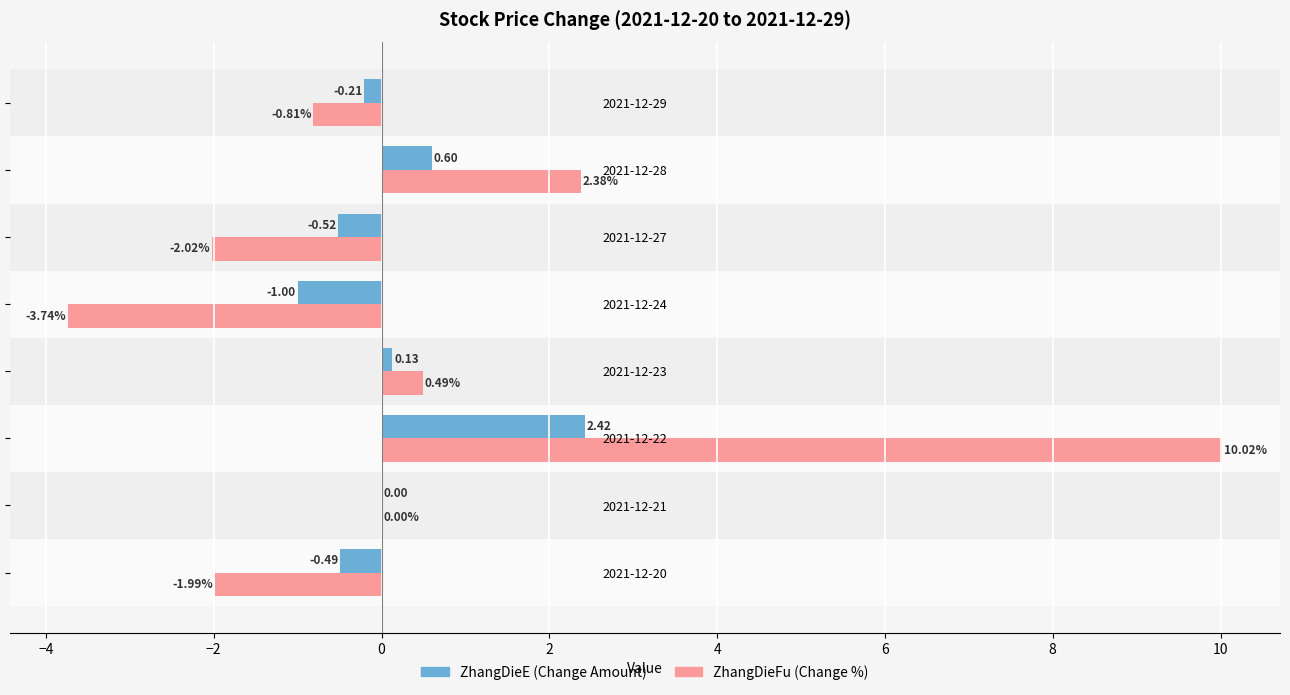

What is the sum of the ZhangDieE (Change Amount) values at 2021-12-24 and 2021-12-28?

-0.4